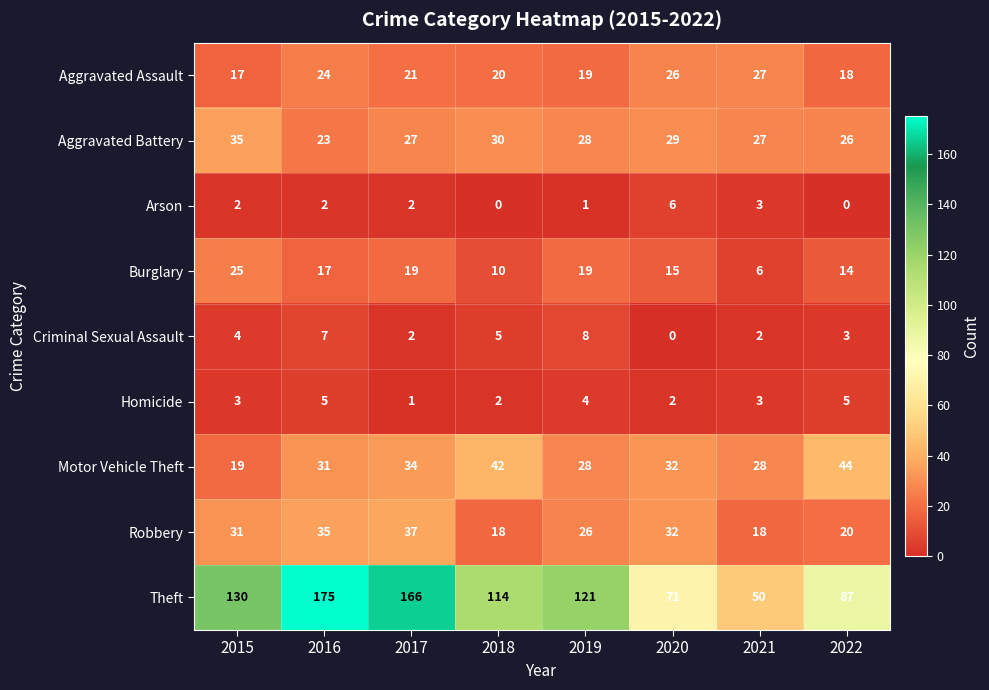

What is the lowest value of the Aggravated Assault series?

17